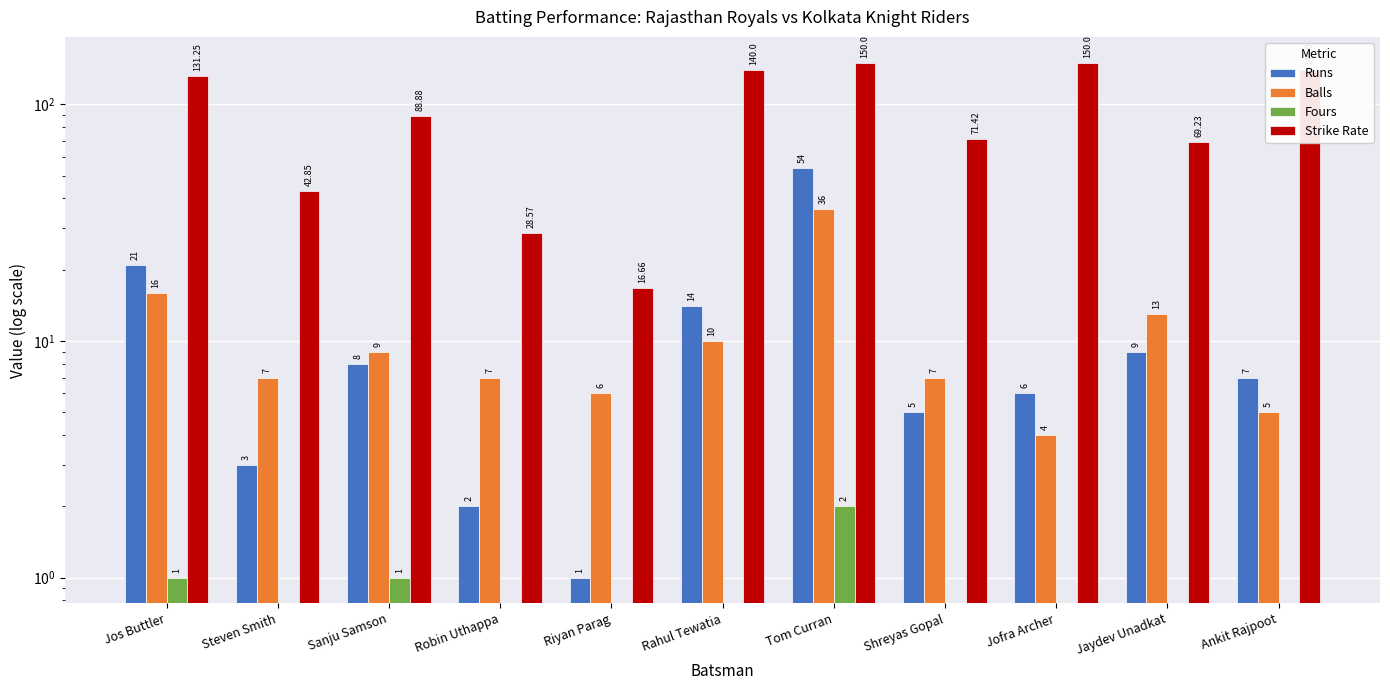

Where does the Balls series first go above 7?

Jos Buttler